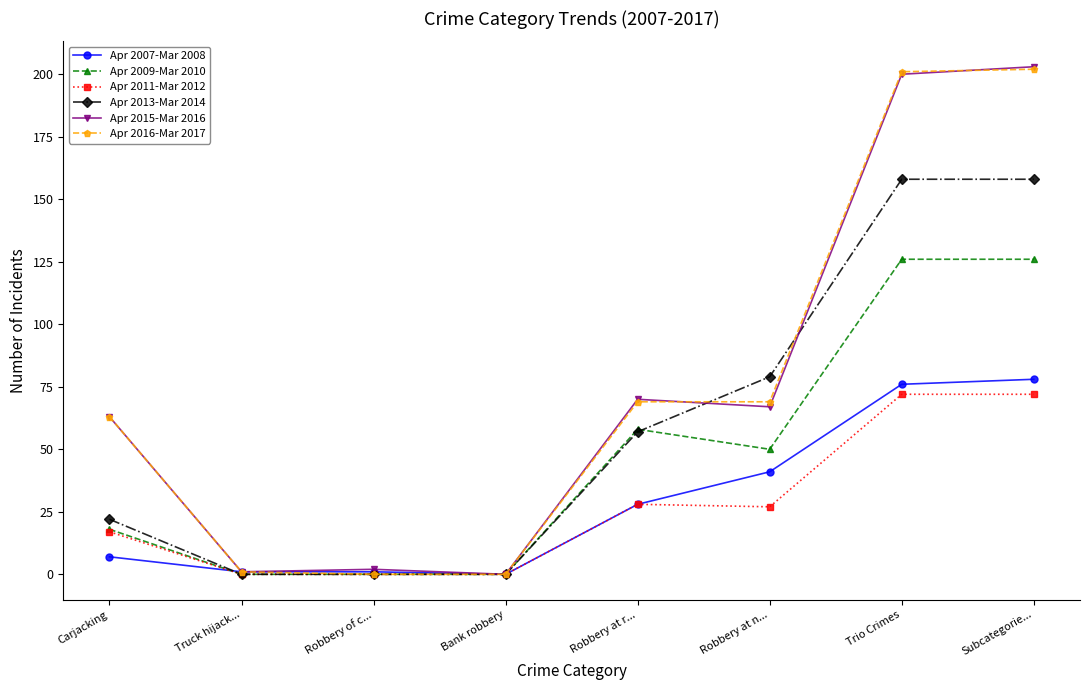

What is the difference between the Apr 2015-Mar 2016 values at Bank robbery and Robbery at n...?

67